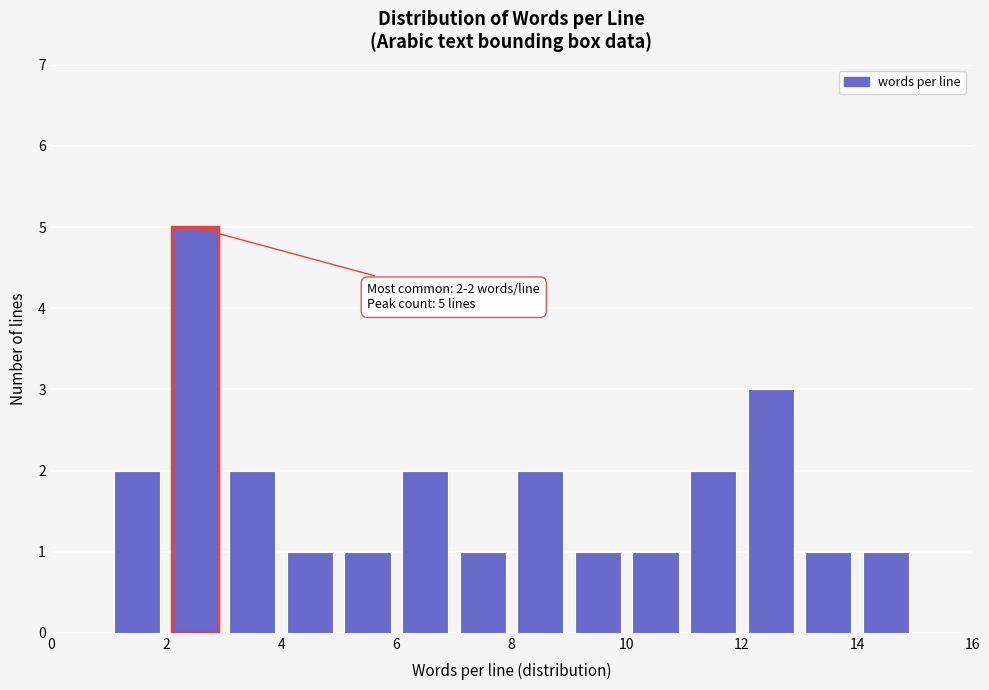

Which range on the x-axis has the tallest bar?

2 to 3